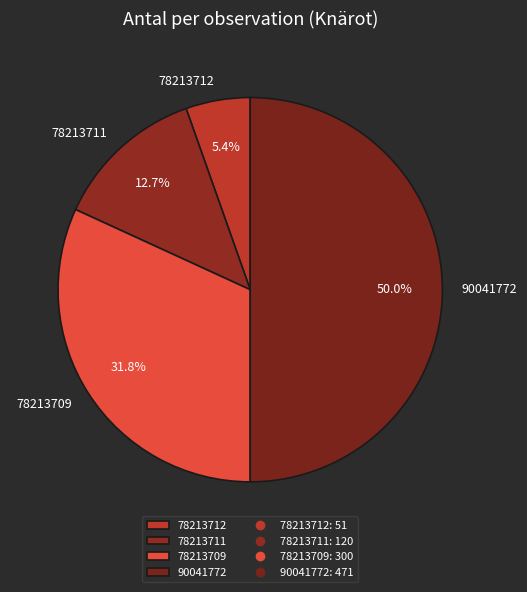

Which category has the smallest portion of the pie?

78213712